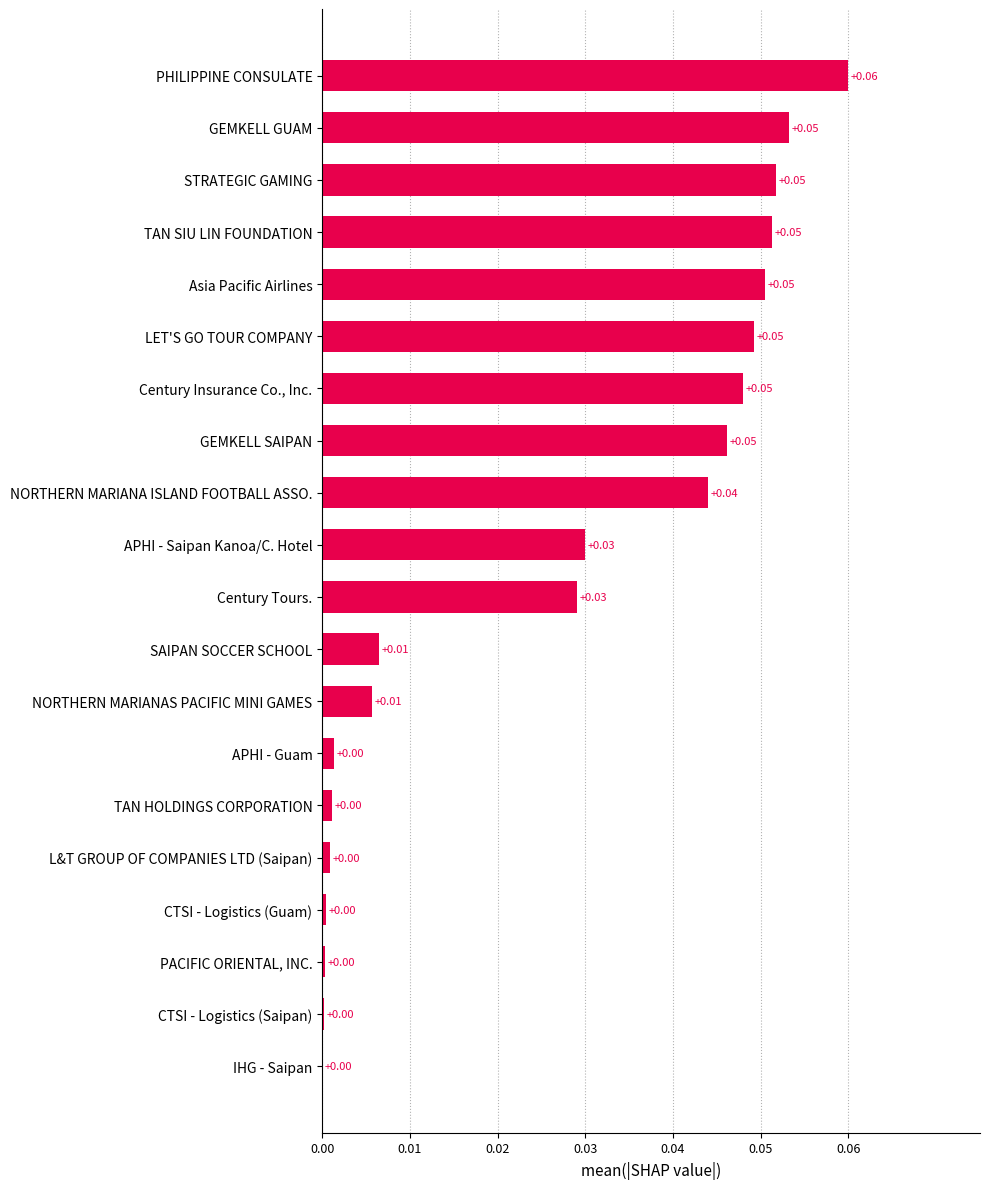

Which label corresponds to the largest value in the chart?

PHILIPPINE CONSULATE